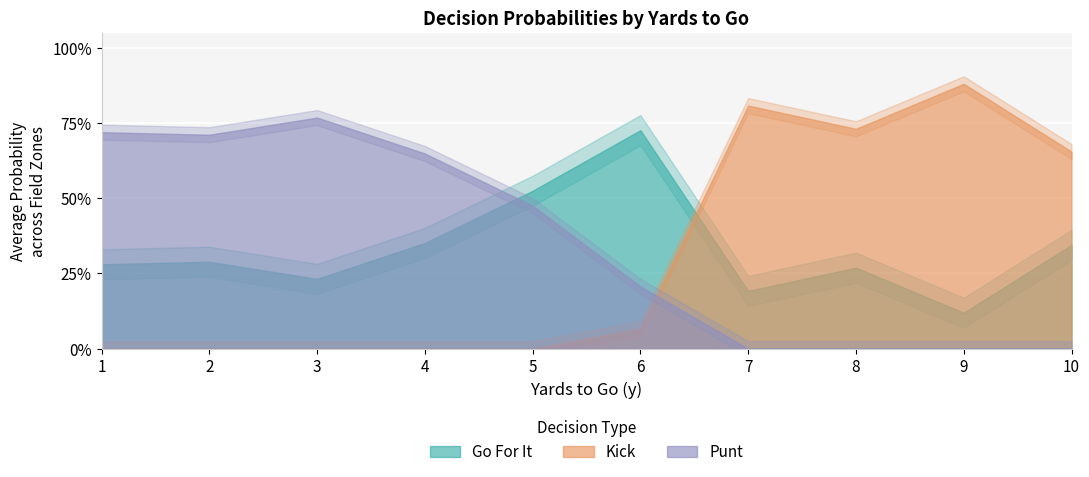

How many values in the punt series exceed 0?

21